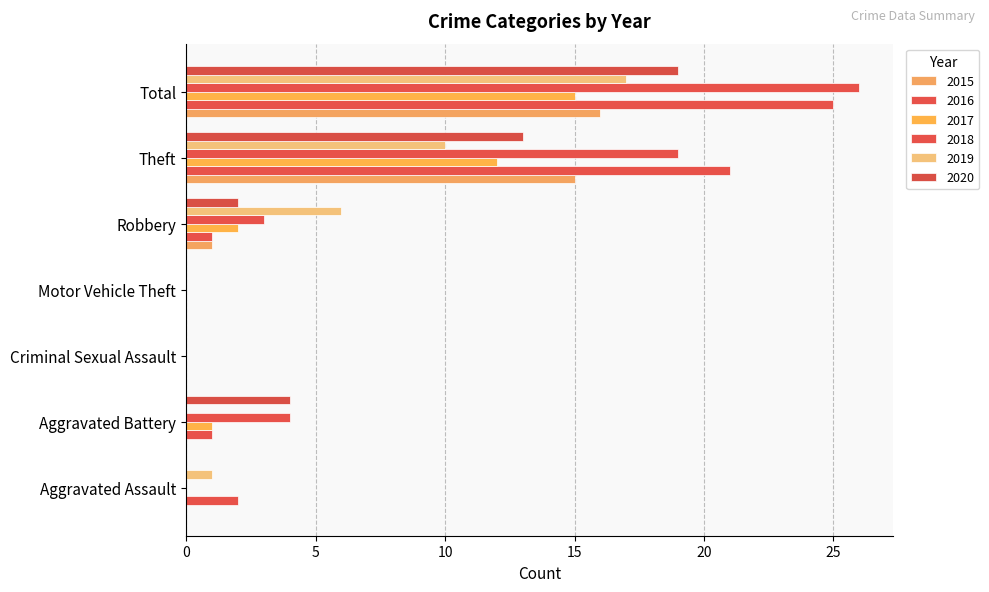

What is the label of the 3rd bar from the left?

Criminal Sexual Assault